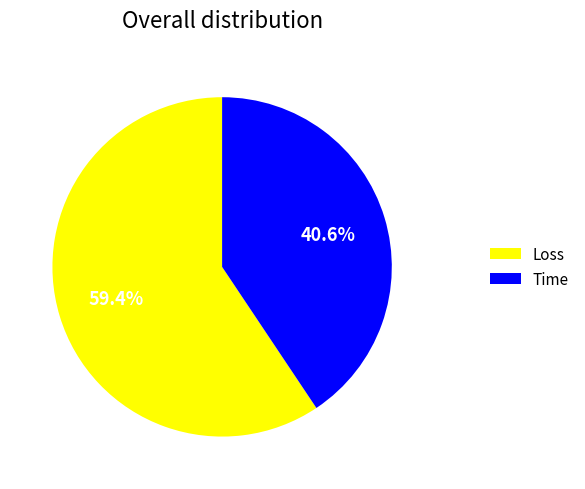

True or false: Loss accounts for 48% of the total.

False